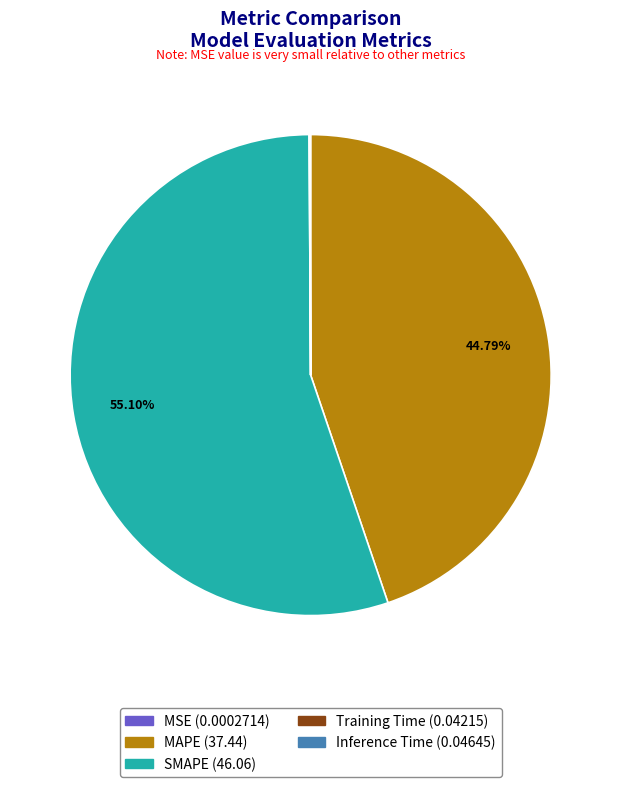

Which slice is the largest?

SMAPE